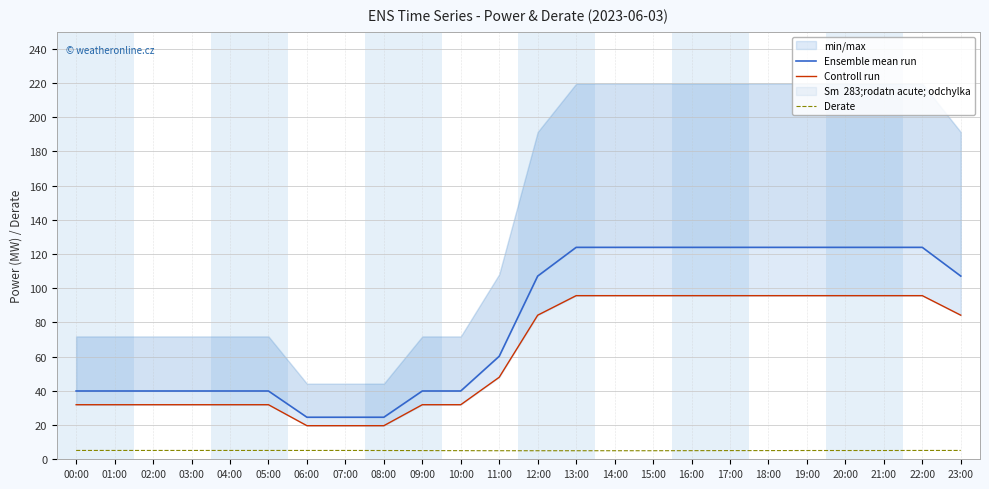

What is the total value across all series at 08:00?

49.3